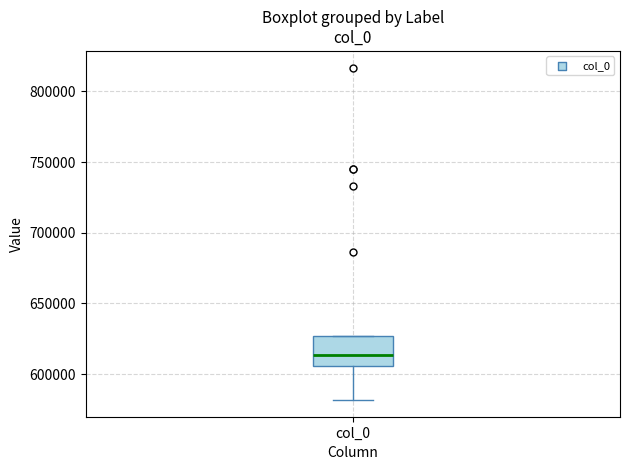

Transcribe this box plot: give where the median line is, the range the box spans, and where the two whiskers end, as read against the y-axis. The values are not printed on the chart, so give them approximately, as read against the axis.

median 615000, box 605000 to 625000, whiskers 580000 to 625000